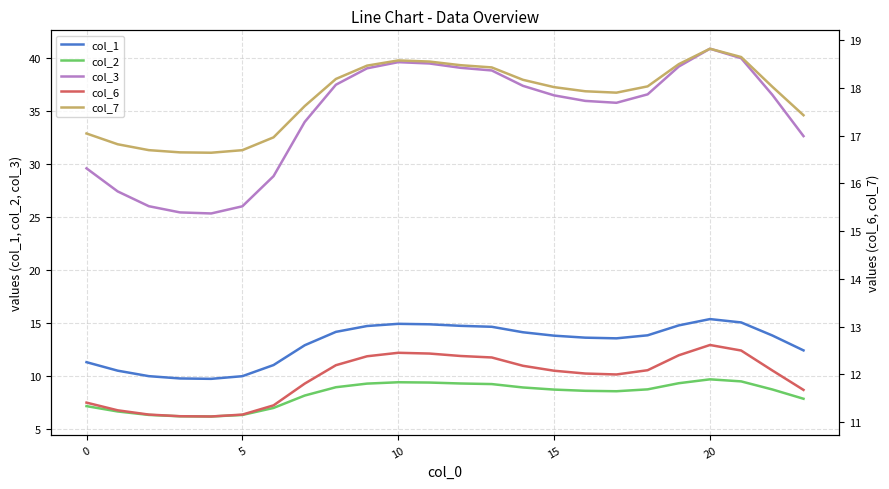

How many data points in col_6 are less than 12?

10